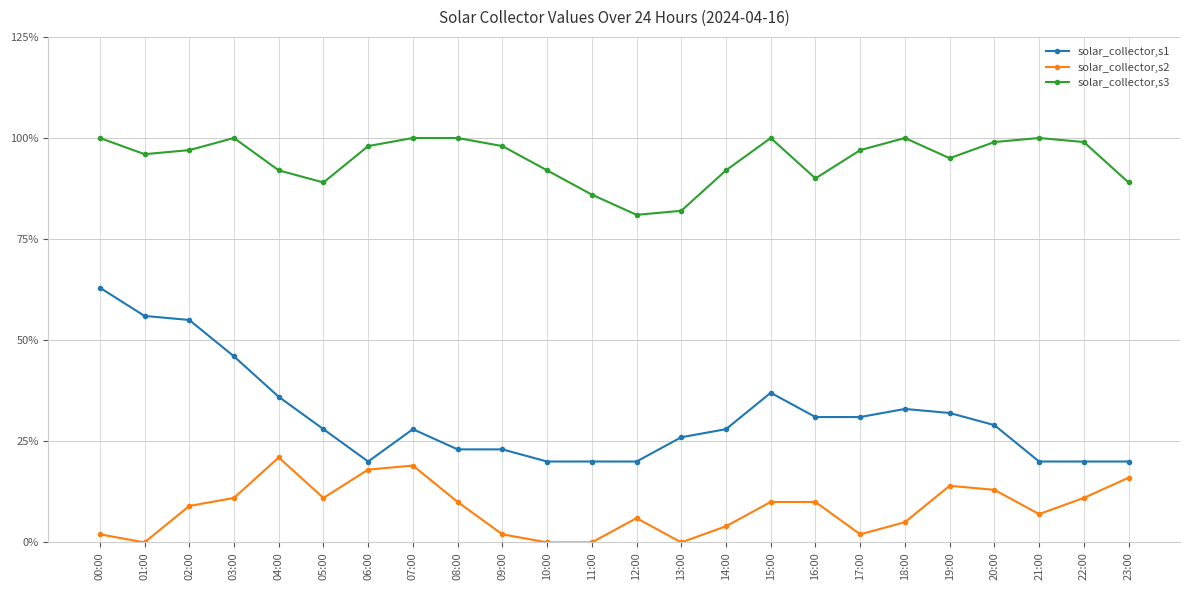

What is the average value of the solar_collector,s2 series?

0.1